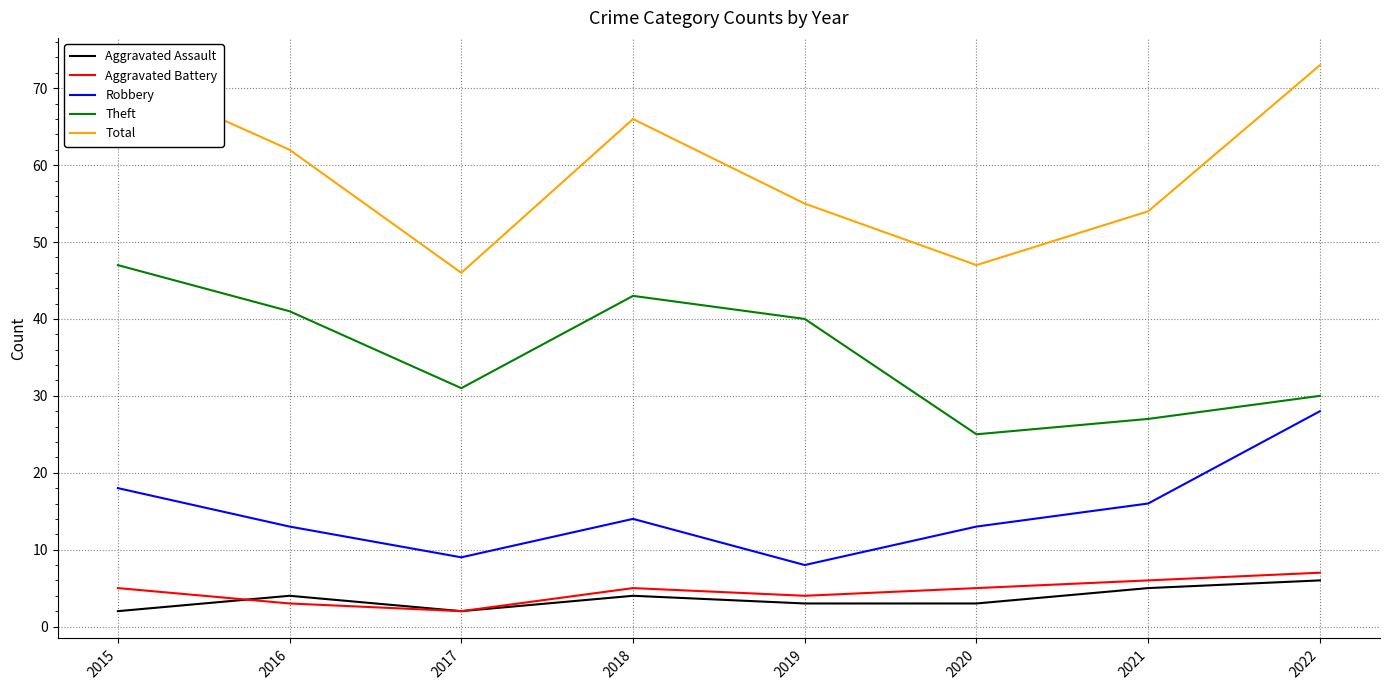

Reading right to left, list all the values displayed in this chart.

Aggravated Assault: 2022=6	2021=5	2020=3	2019=3	2018=4	2017=2	2016=4	2015=2
Aggravated Battery: 2022=7	2021=6	2020=5	2019=4	2018=5	2017=2	2016=3	2015=5
Robbery: 2022=28	2021=16	2020=13	2019=8	2018=14	2017=9	2016=13	2015=18
Theft: 2022=30	2021=27	2020=25	2019=40	2018=43	2017=31	2016=41	2015=47
Total: 2022=73	2021=54	2020=47	2019=55	2018=66	2017=46	2016=62	2015=72